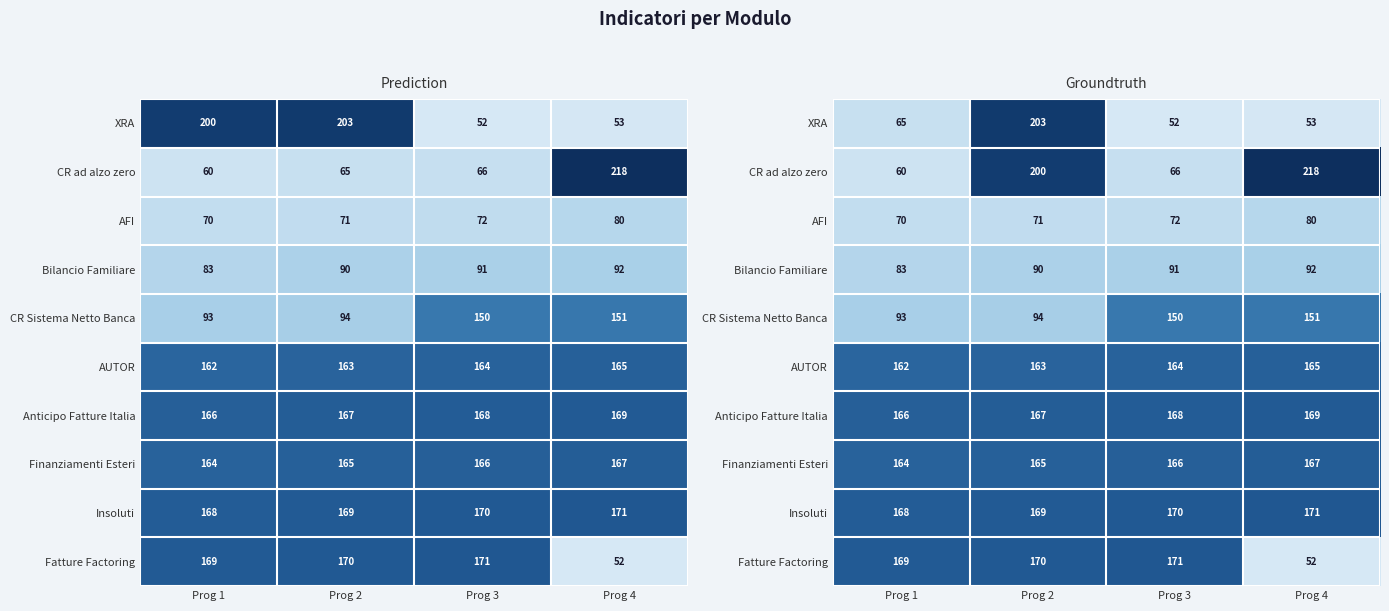

The value of Insoluti at Prog 1 is 168. True or false?

True